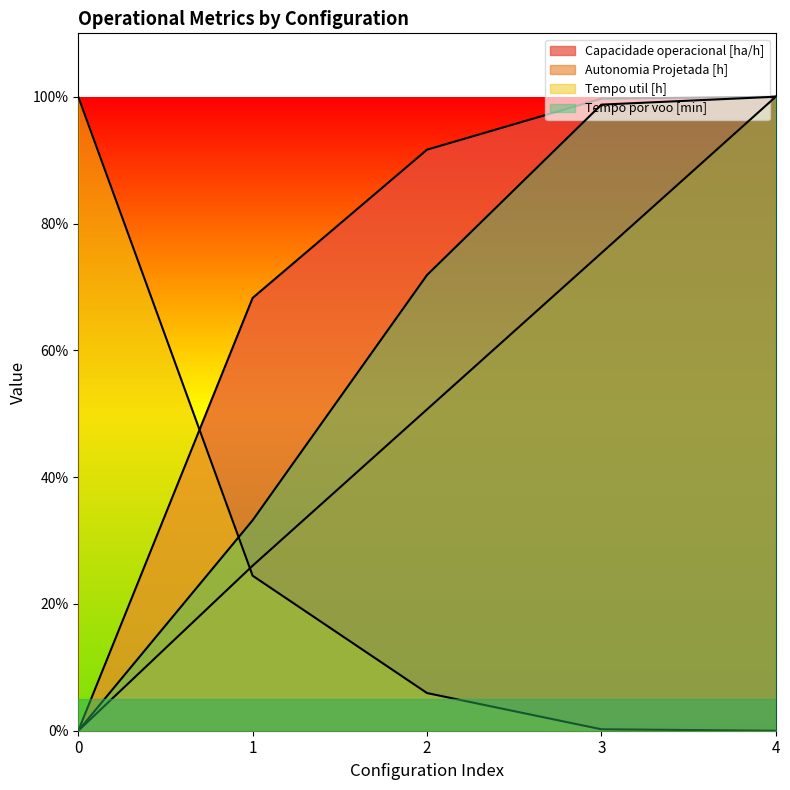

Rank the categories by Tempo util [h] value from highest to lowest.

0, 1, 2, 3, 4